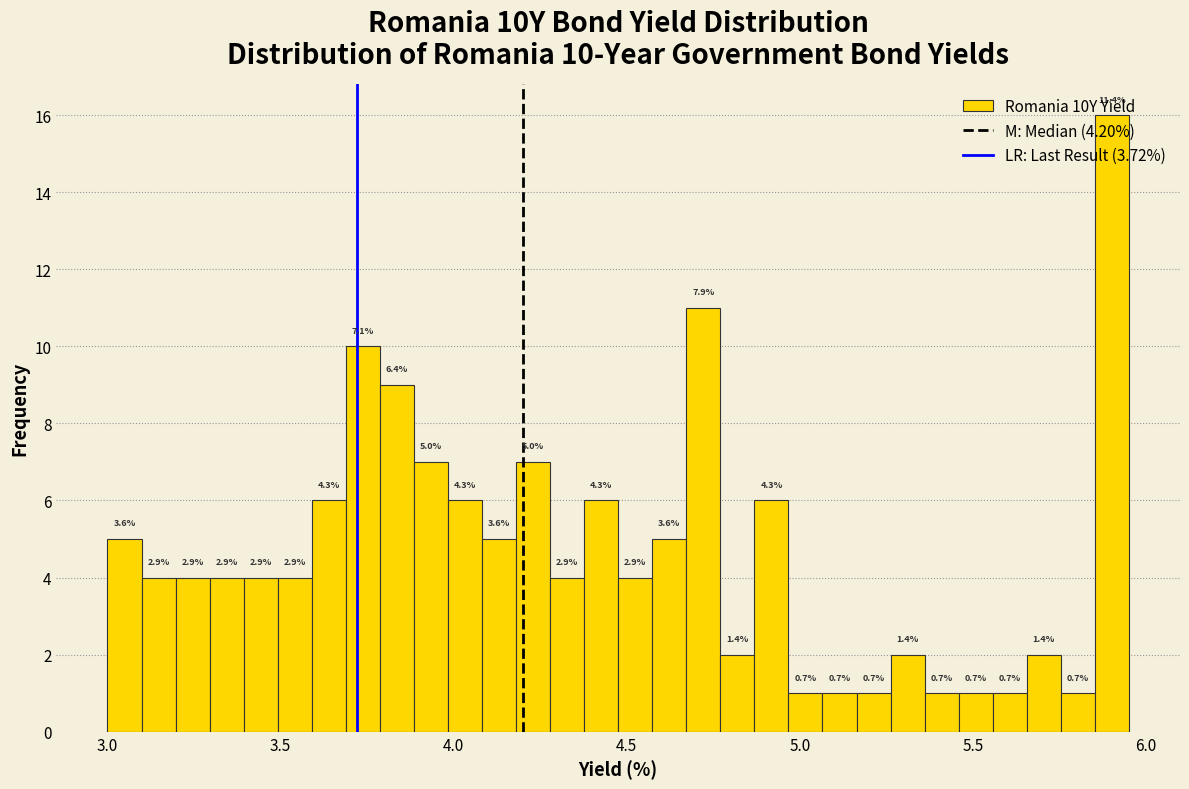

Read against the x-axis, roughly where is the centre of the tallest bar?

5.90